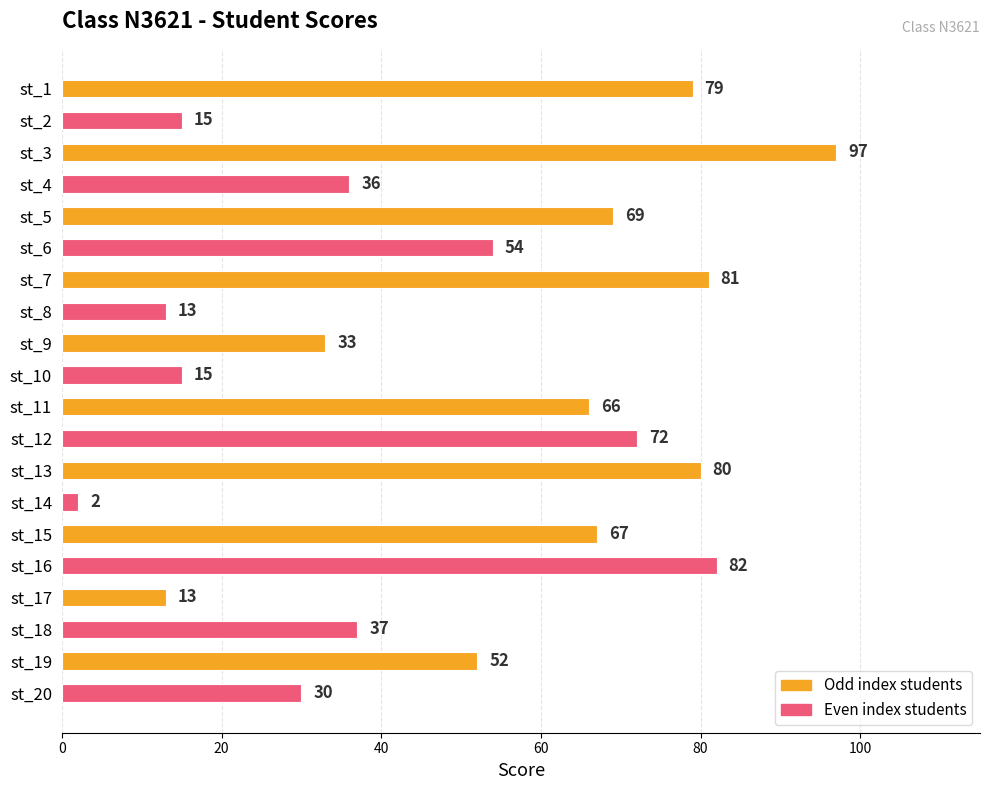

Reading top to bottom, list all the values displayed in this chart.

st_1=79	st_2=15	st_3=97	st_4=36	st_5=69	st_6=54	st_7=81	st_8=13	st_9=33	st_10=15	st_11=66	st_12=72	st_13=80	st_14=2	st_15=67	st_16=82	st_17=13	st_18=37	st_19=52	st_20=30